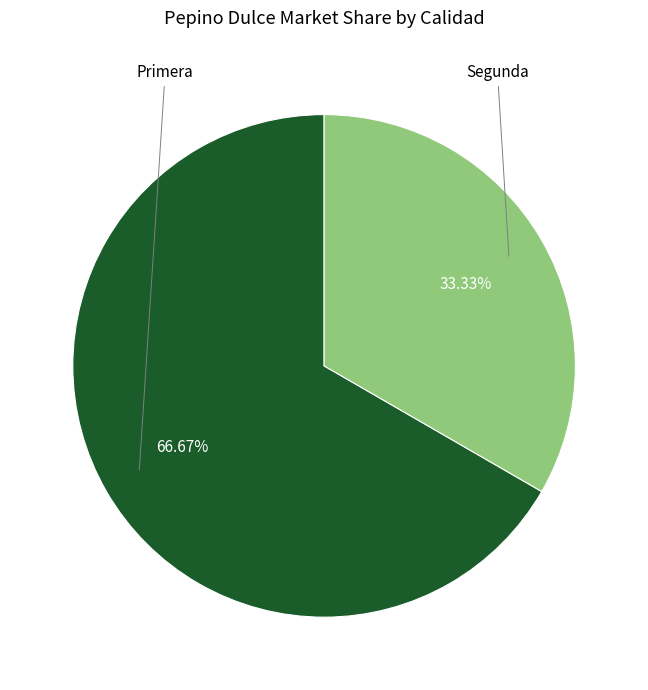

Is there a majority slice in this chart?

Yes